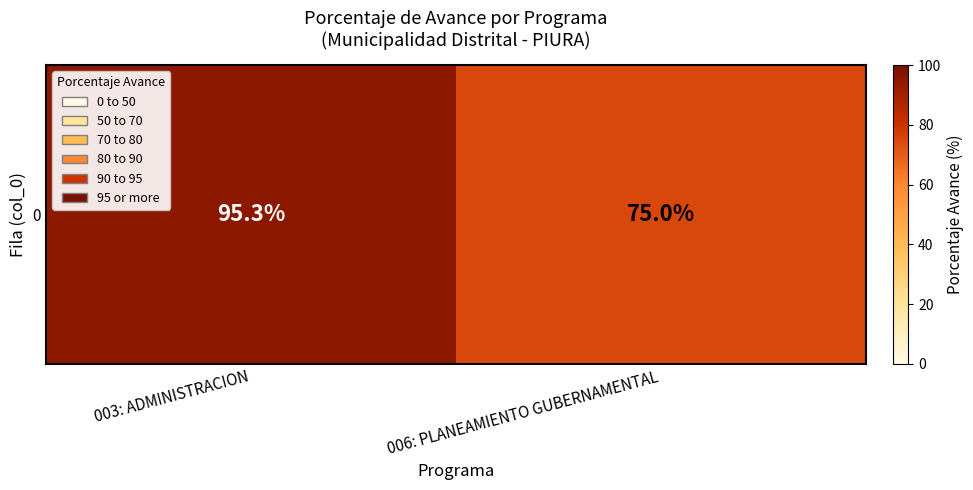

What is the difference between the maximum and minimum values?

20.3